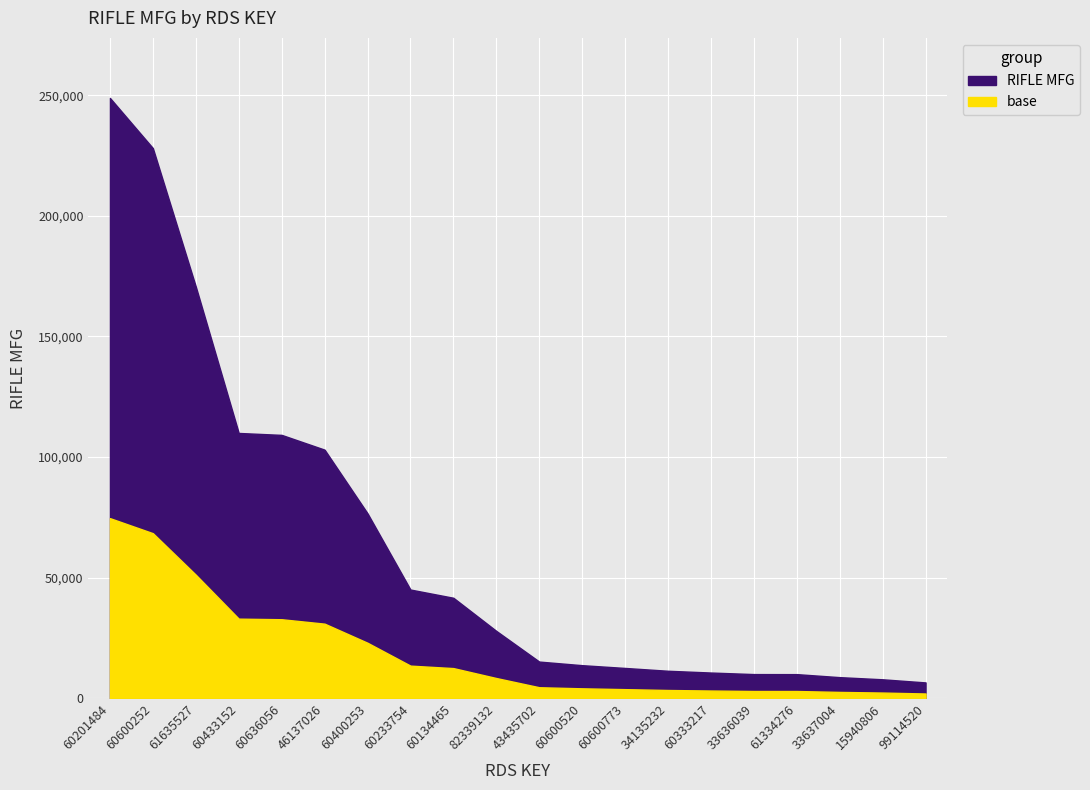

How many data points are less than 27920?

10